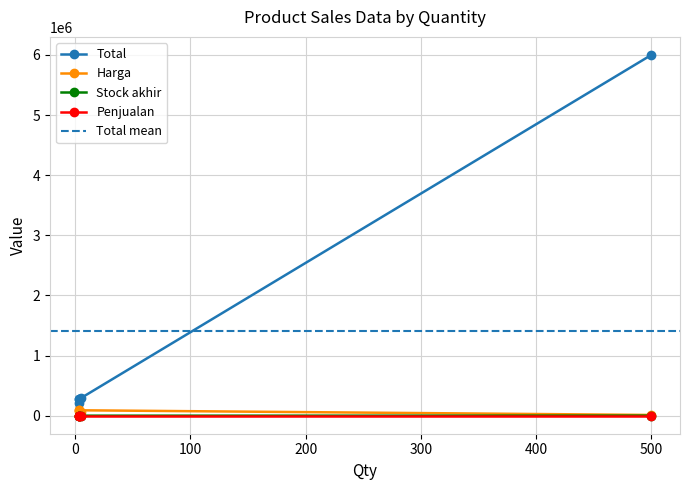

What is the difference between the maximum and minimum values in the Harga series?

78000